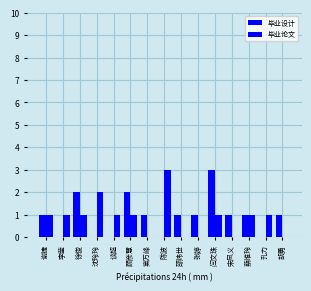

Count the number of categories in the chart.

15